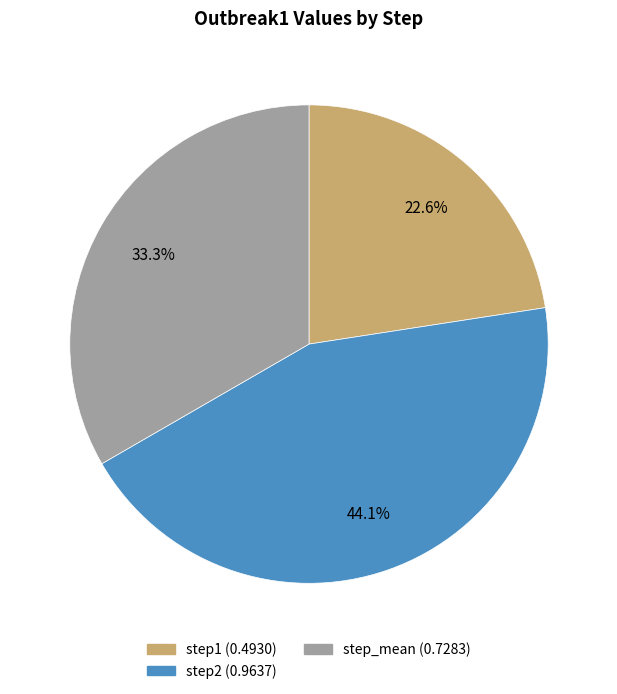

What percentage is the step2 slice, to the nearest percent?

44%